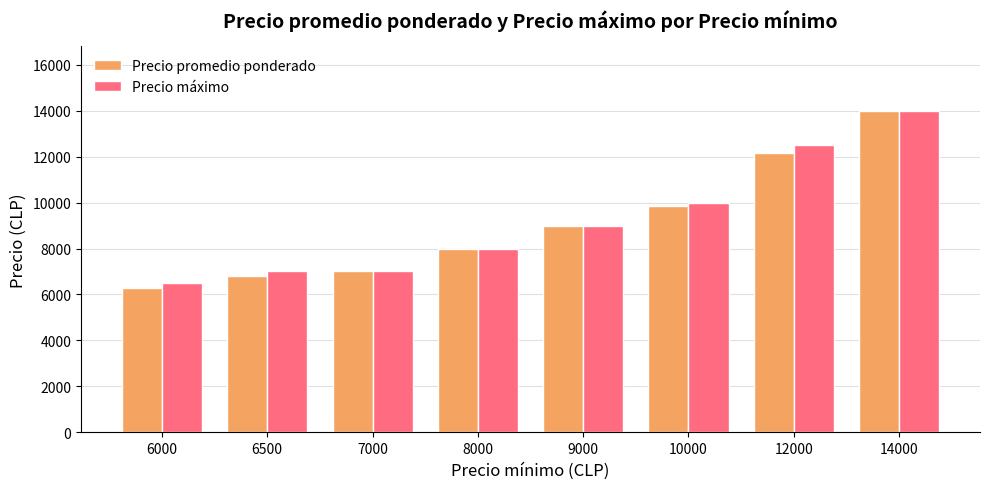

At which category is the sum across all series the highest?

14000